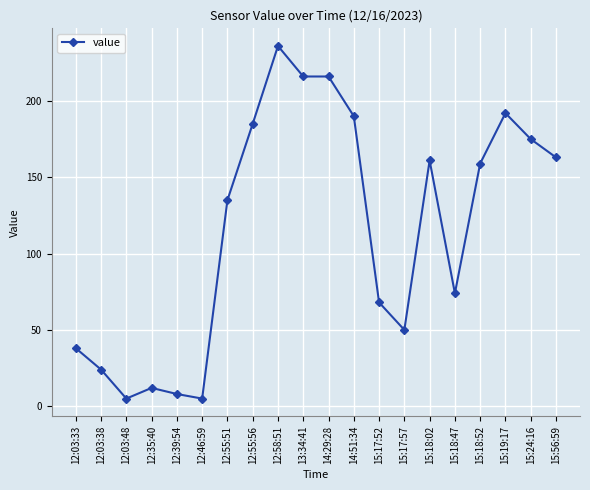

Reading left to right, transcribe all the data shown in this chart.

38	24	5	12	8	5	135	185	236	216	216	190	68	50	161	74	159	192	175	163